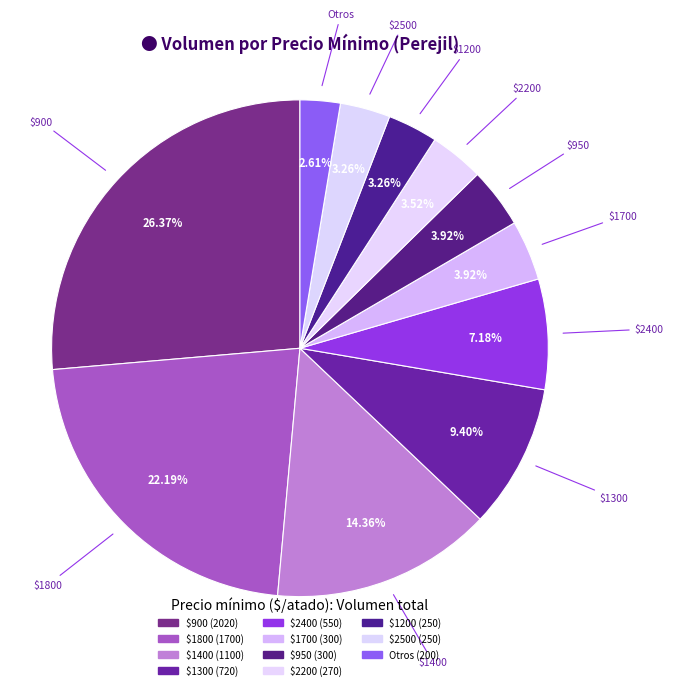

How many slices are in this pie chart?

11